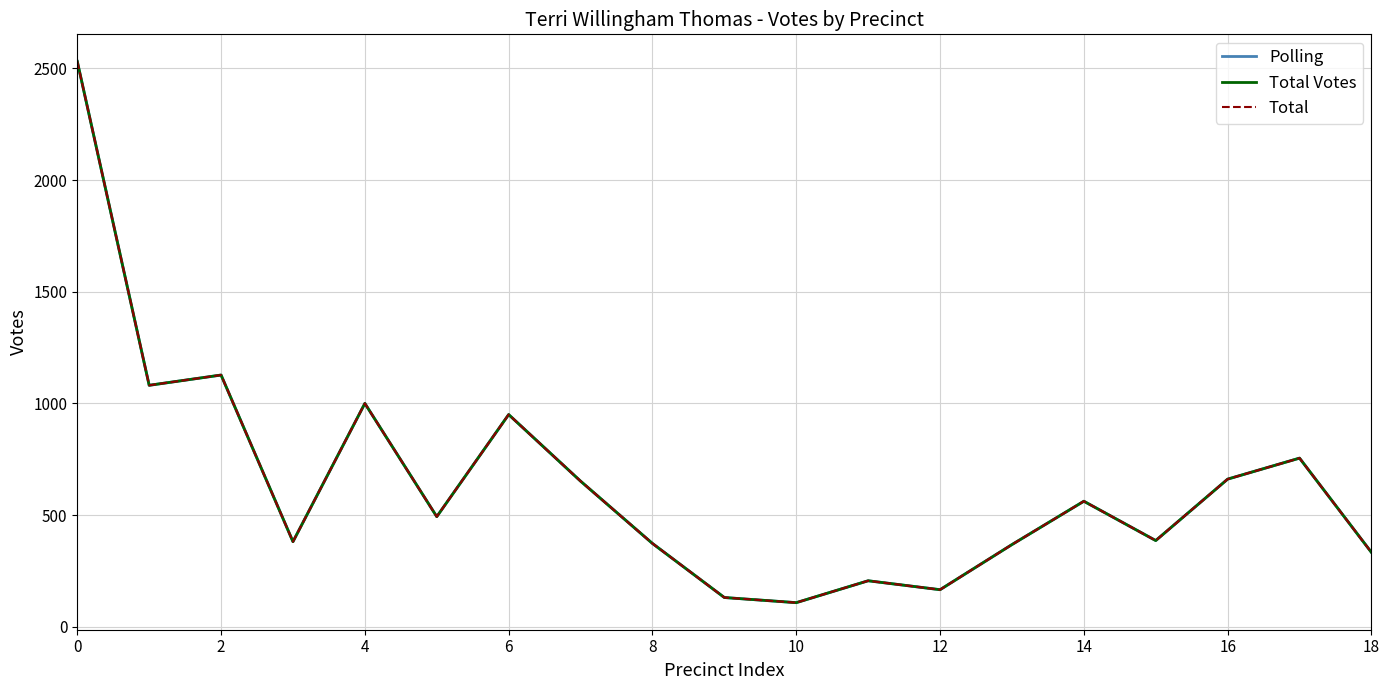

In Polling, how many points are higher than both neighbors (excluding endpoints)?

6